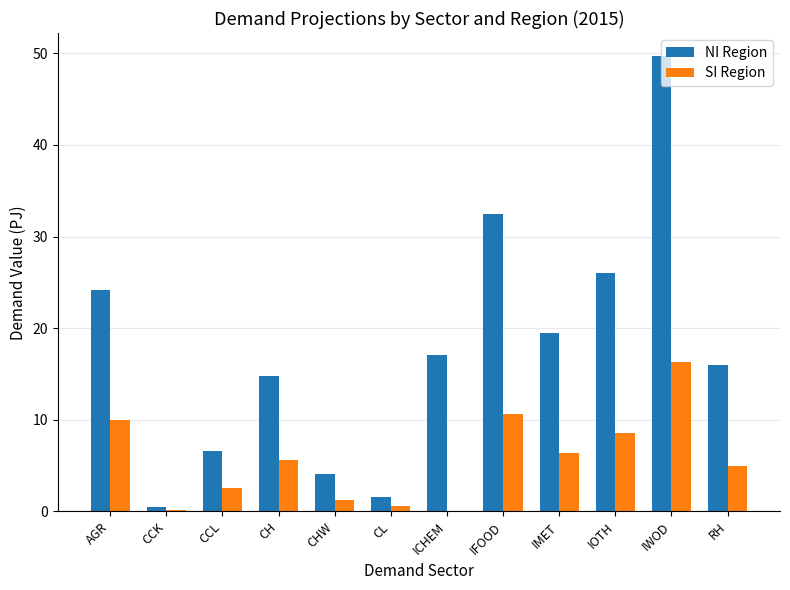

Count the number of categories in the chart.

12